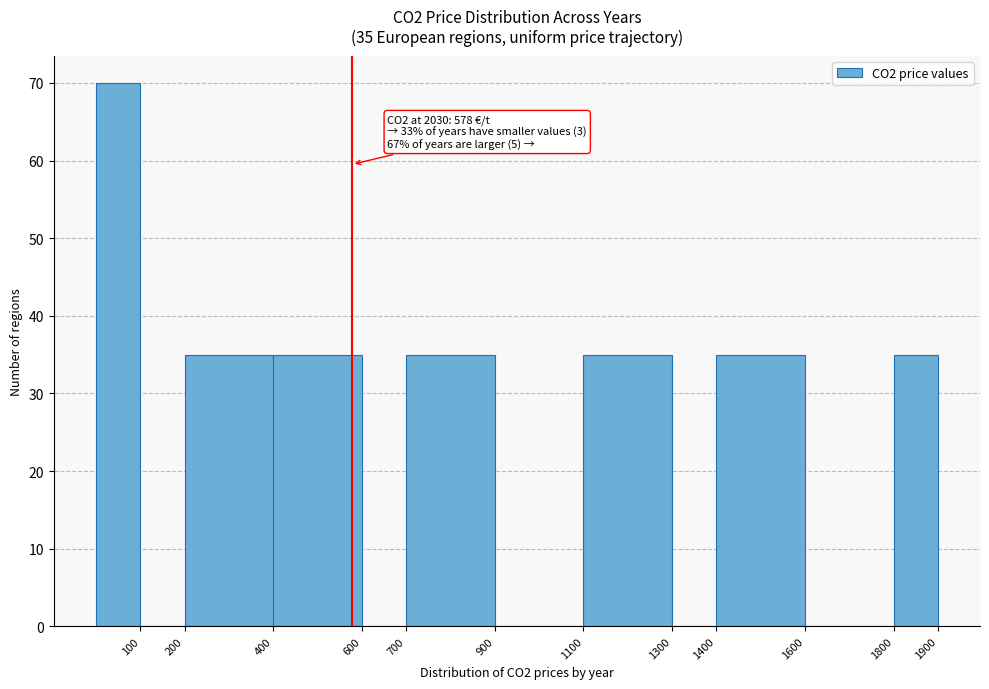

Over which range of the x-axis is the bar tallest?

0 to 100